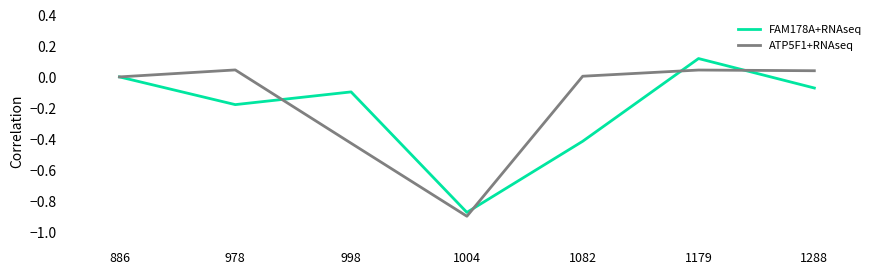

Rank the series at 978 from lowest to highest value.

FAM178A+RNAseq, ATP5F1+RNAseq